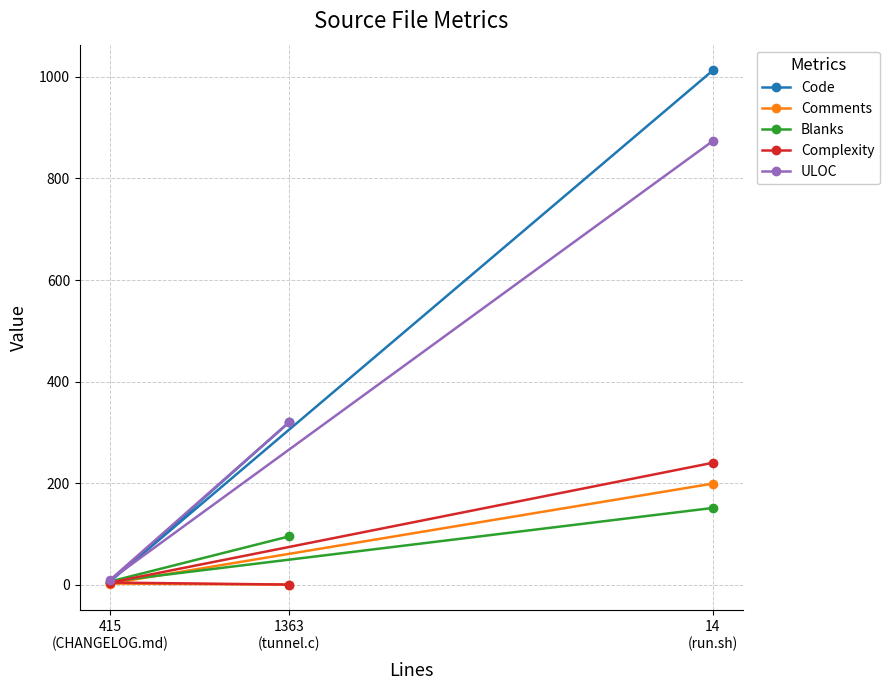

Which series has the largest range (max minus min)?

Code